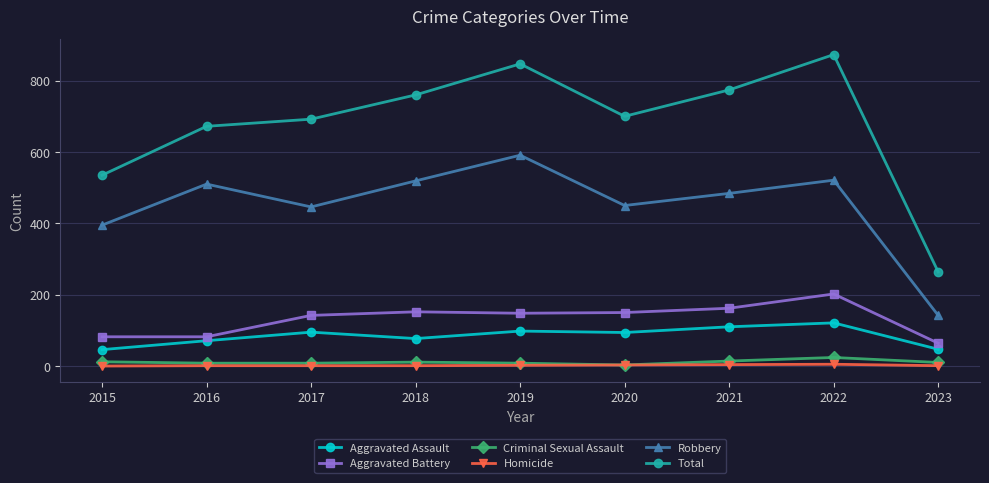

Is this an area chart (filled region under the line)?

No